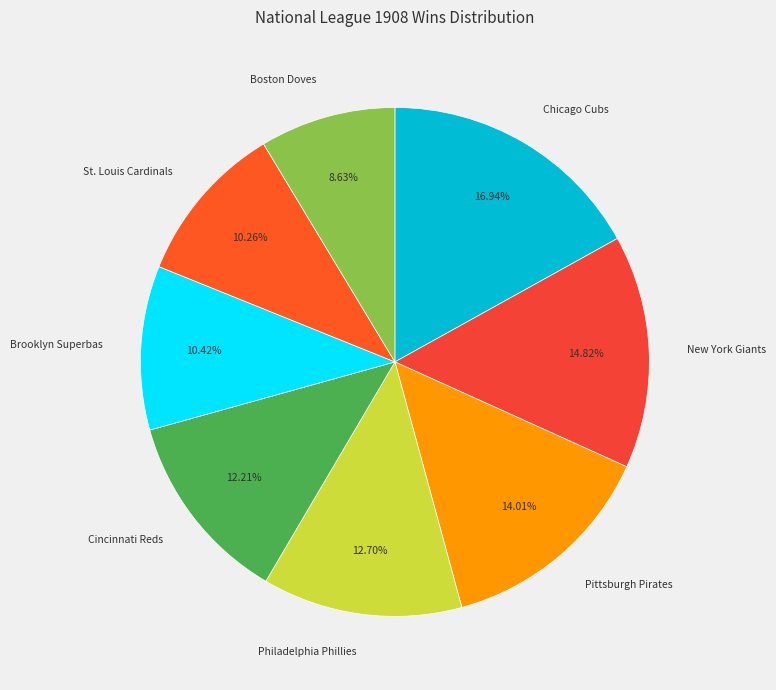

Does any single category account for the majority?

No